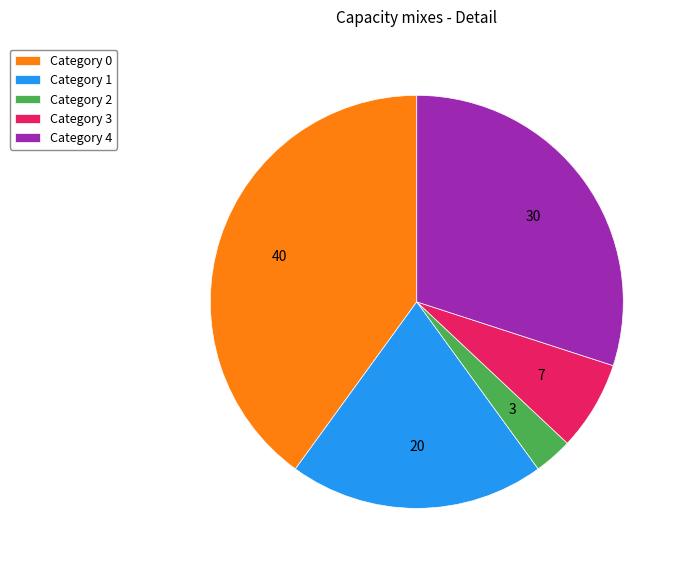

Count the number of slices in the pie.

5